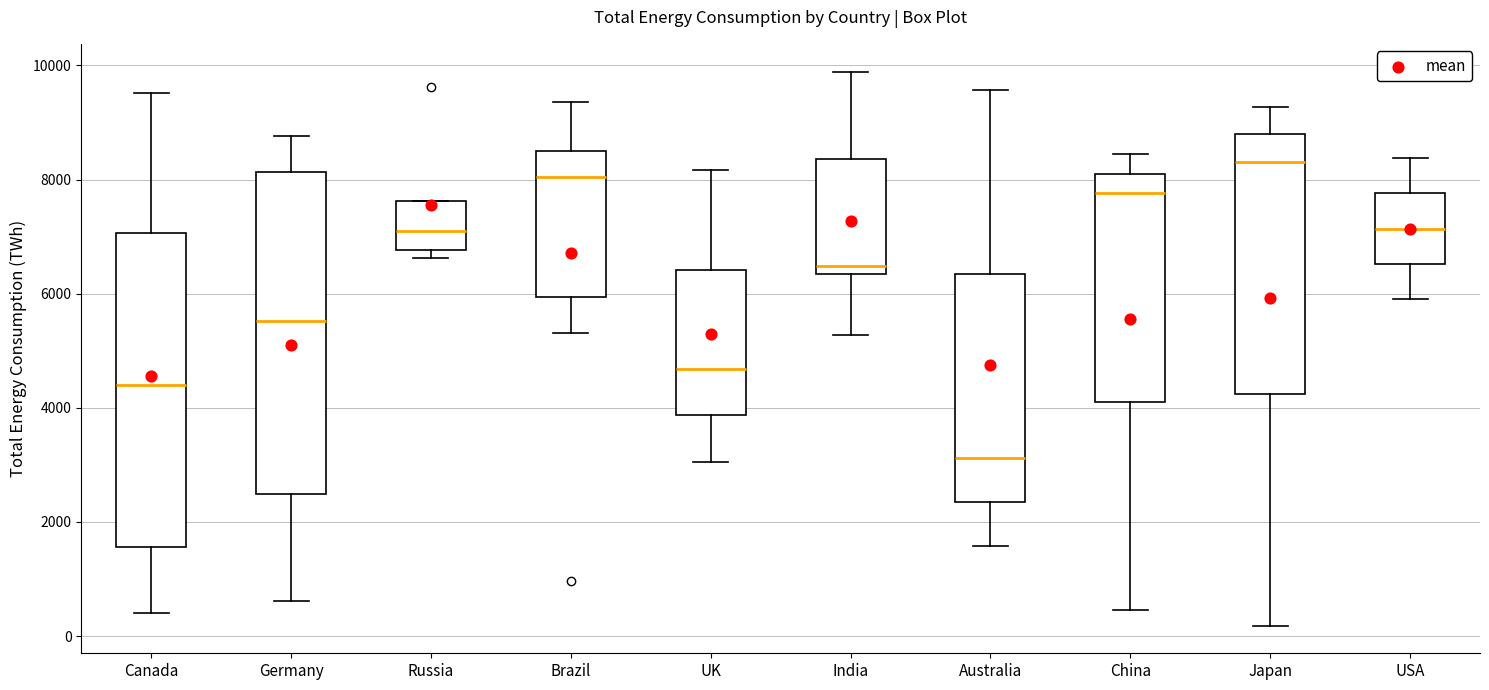

Which box has the lowest median line?

Australia